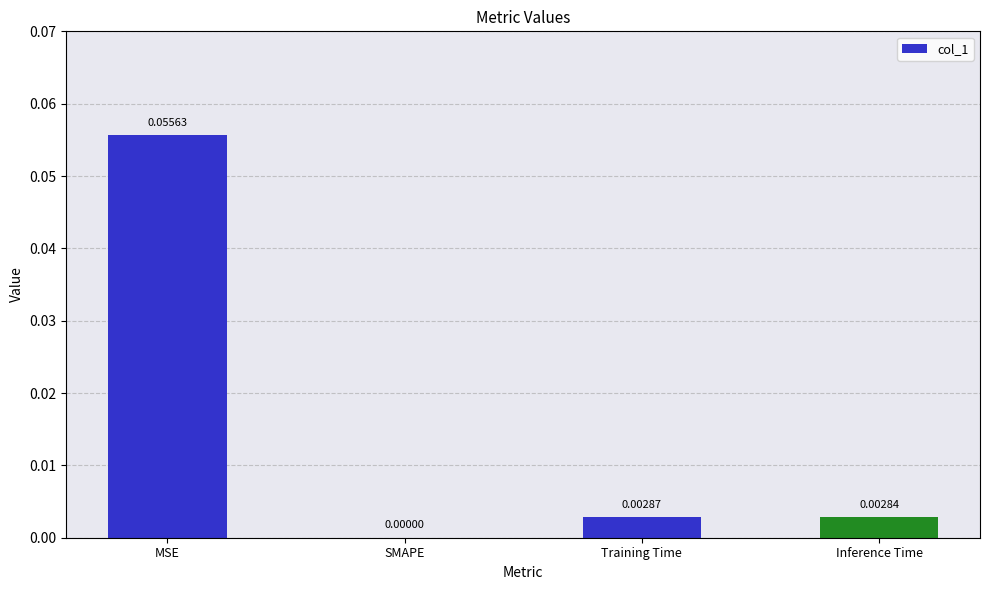

Which has a higher value, MSE or Training Time?

MSE